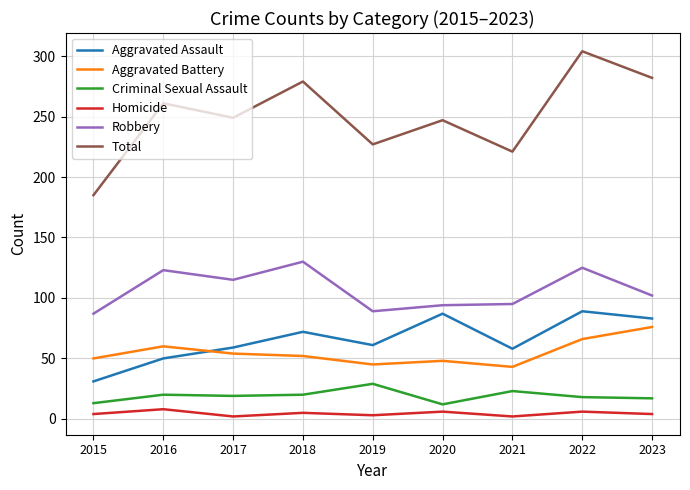

Read the Robbery value at 2016.

123